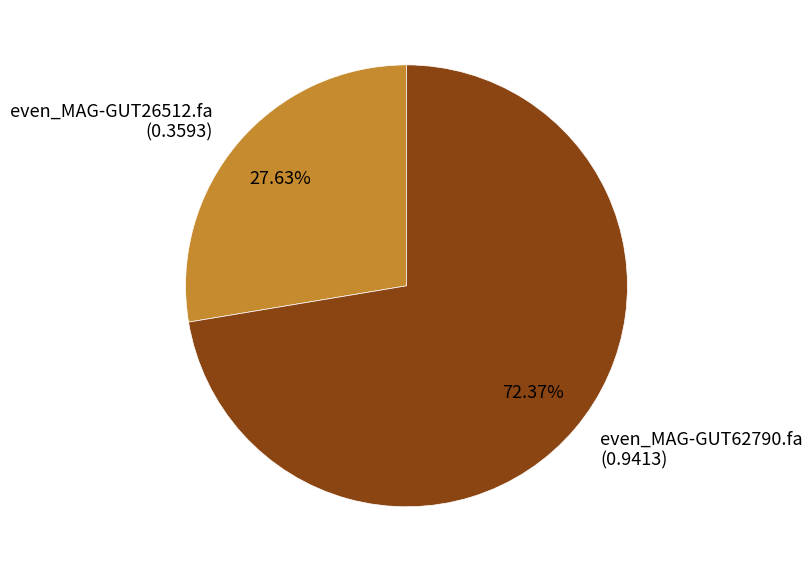

Combined, do even_MAG-GUT26512.fa and even_MAG-GUT62790.fa account for over 50%?

Yes